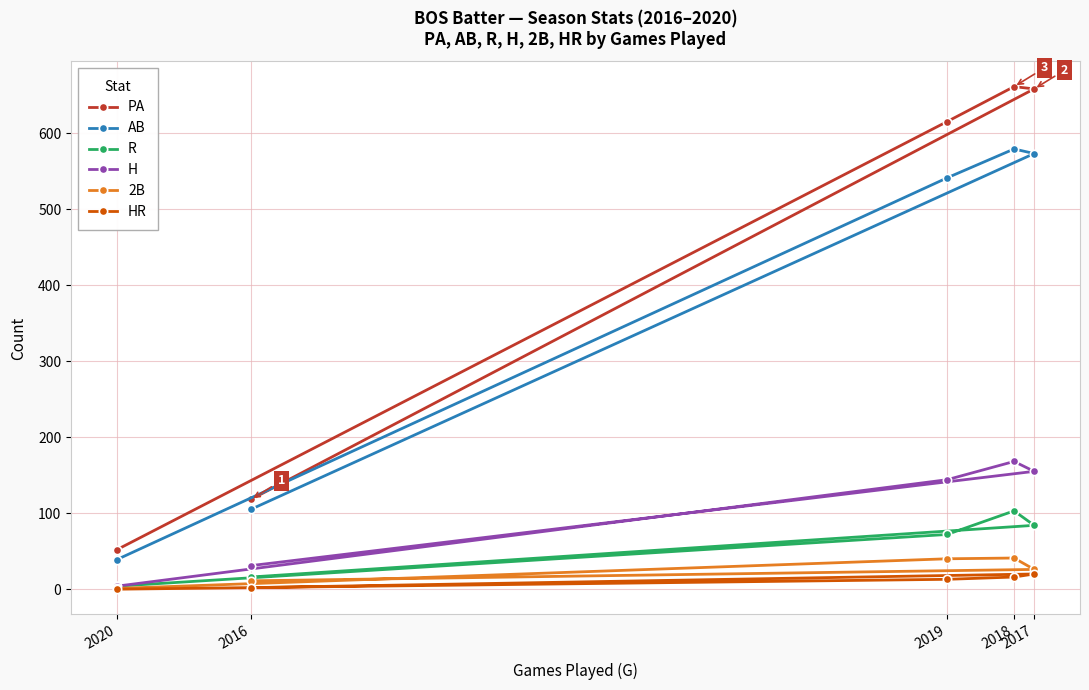

Between 2019 and 2020, which is larger?

2019